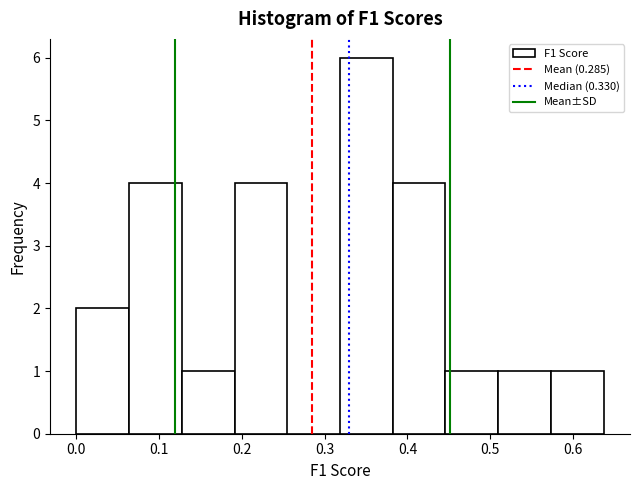

How tall is the bar that spans 0.00 to 0.06 on the x-axis? Neither the bar edges nor the heights are printed on the chart, so give them approximately, as read against the axes.

2